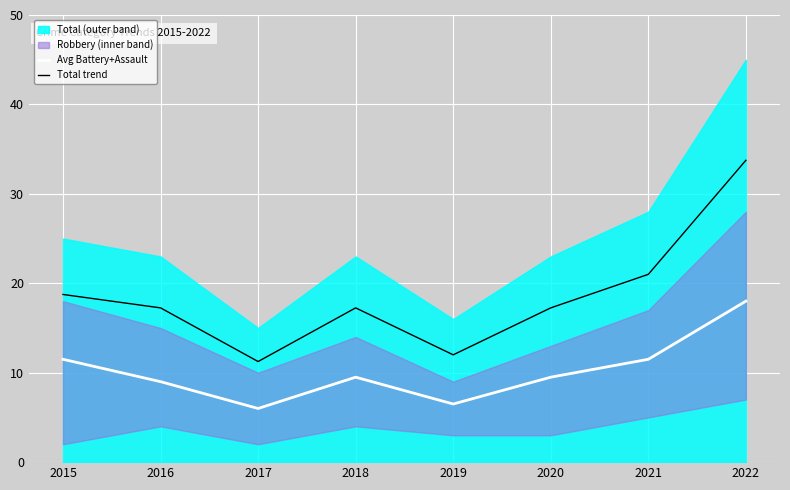

True or false: Avg Battery+Assault has a value of 9.0 at 2016.

True